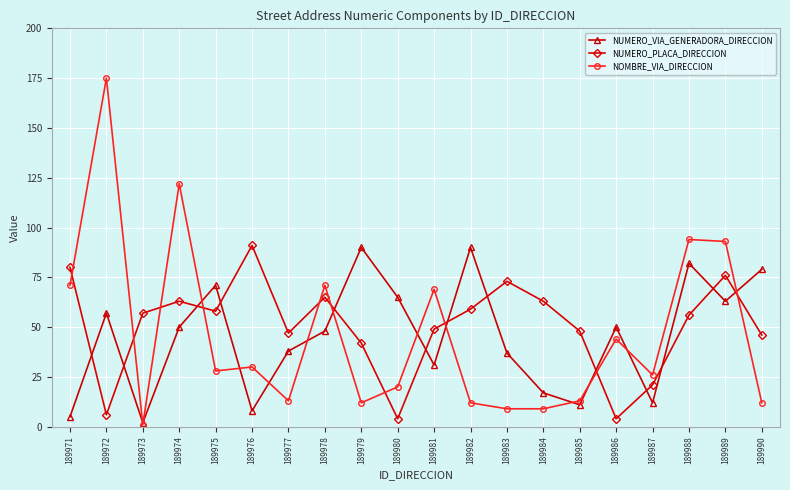

What are all the series names shown in the legend?

NUMERO_VIA_GENERADORA_DIRECCION, NUMERO_PLACA_DIRECCION, NOMBRE_VIA_DIRECCION